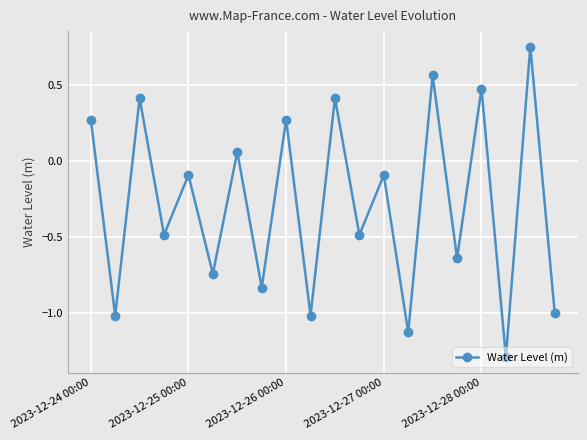

What is the difference between the maximum and second lowest values?

1.9